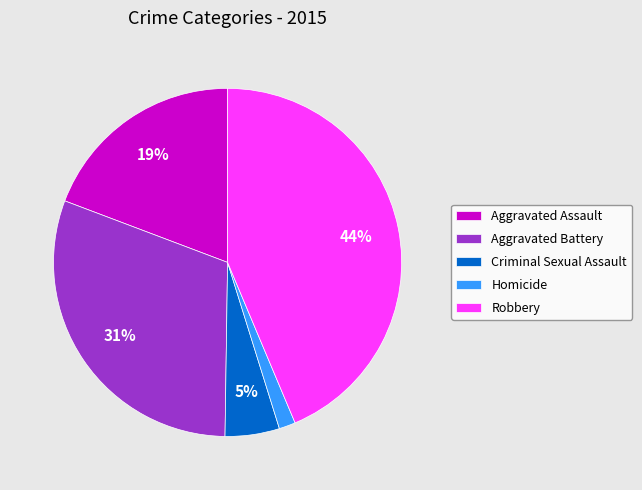

To the nearest percent, what is the average slice percentage?

20%